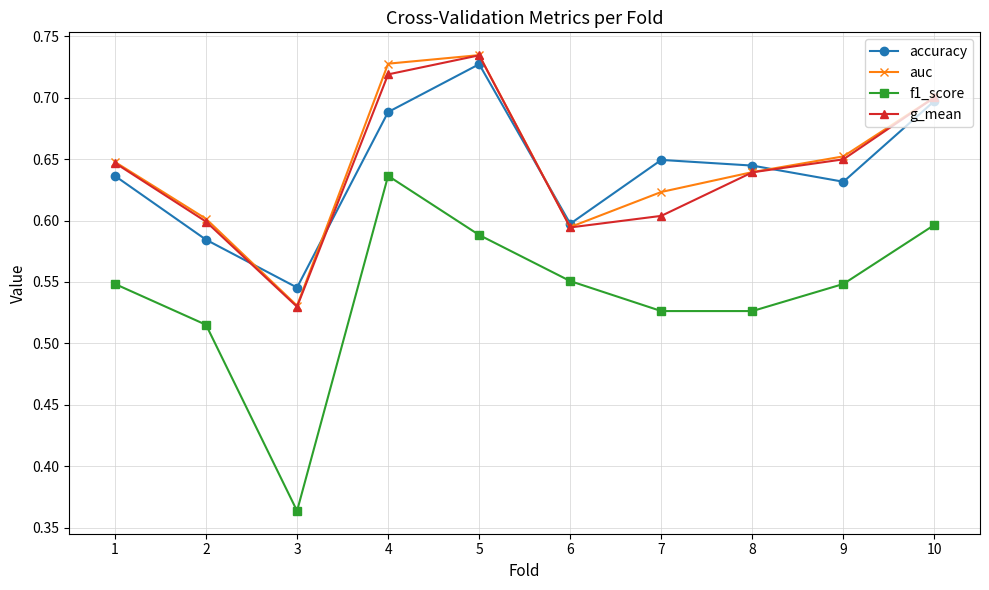

At which label does g_mean reach its peak?

5